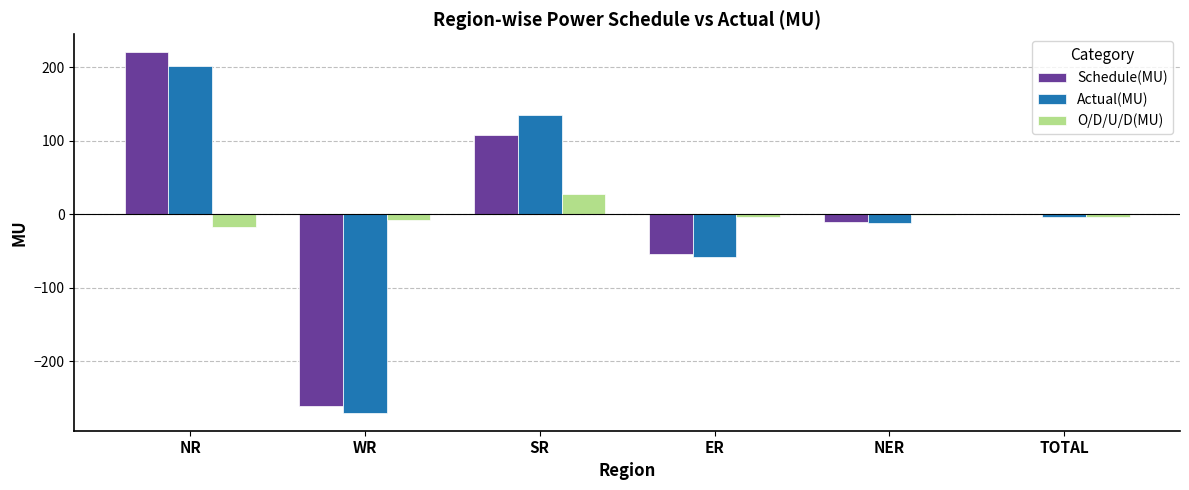

At which category is the sum across all series the highest?

NR